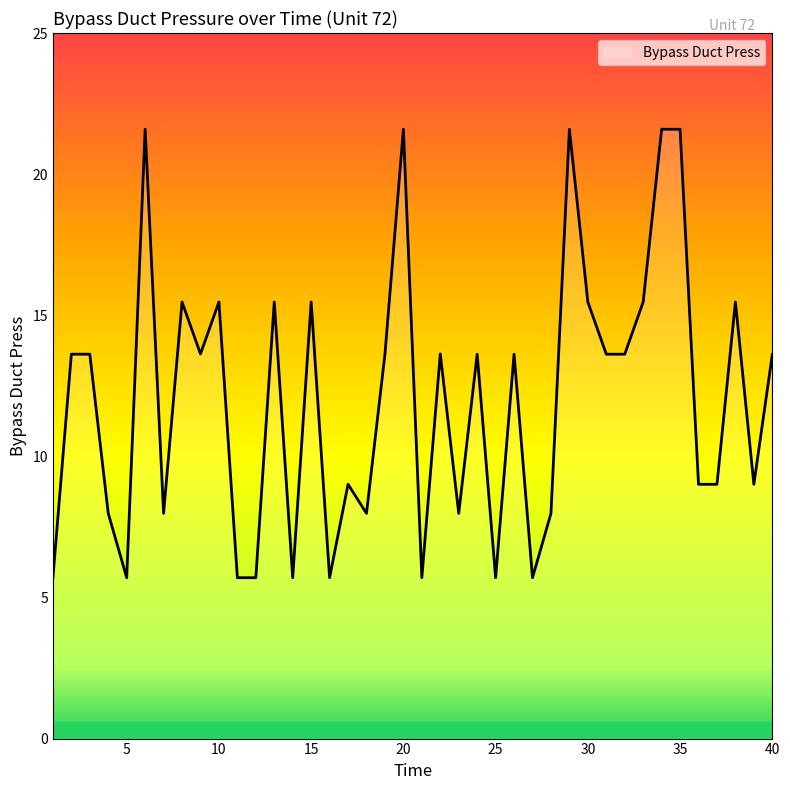

Does the chart display data point markers on the line(s)?

No